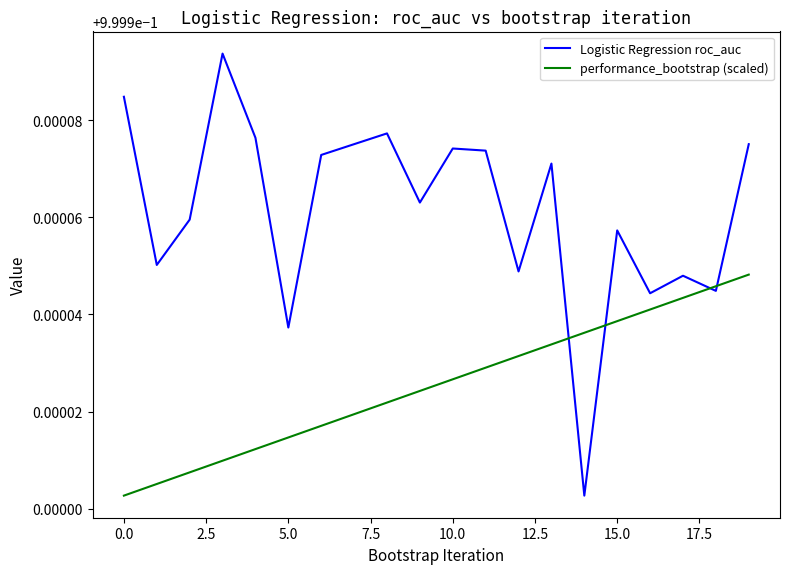

Rank the series by their average value, from lowest to highest.

performance_bootstrap (scaled), Logistic Regression roc_auc